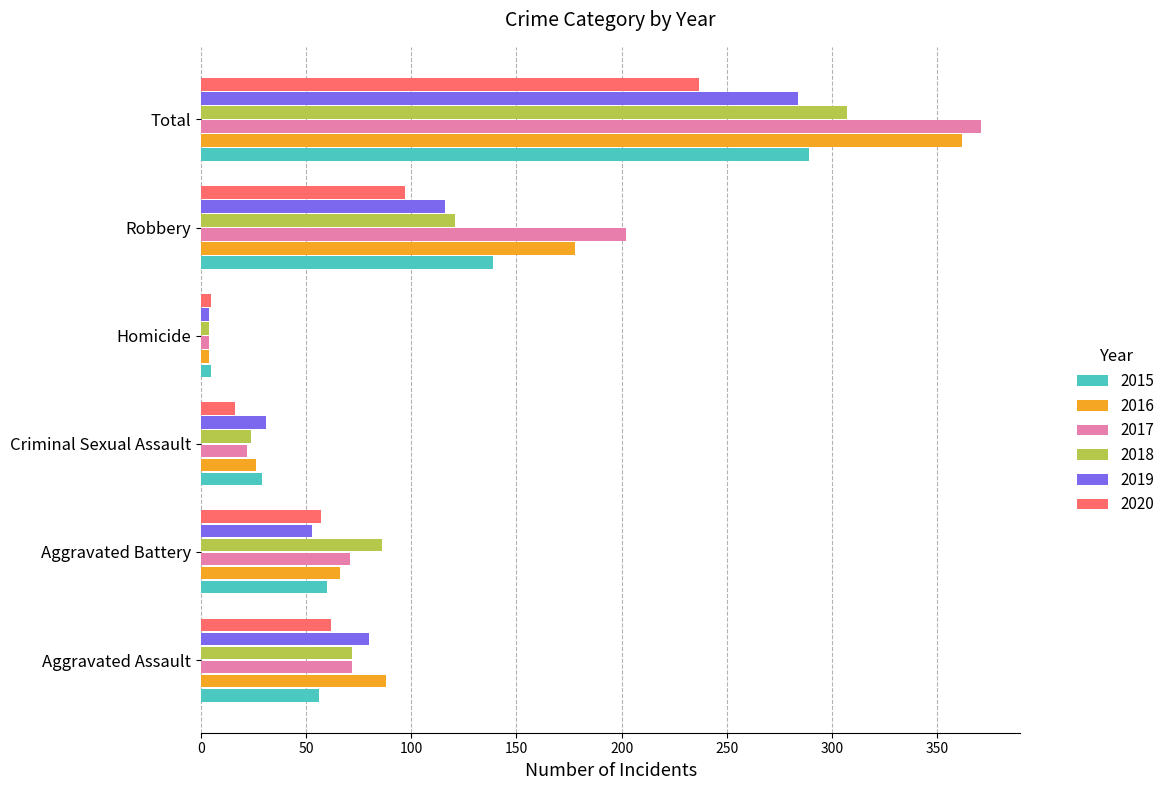

Which series has the largest range (max minus min)?

2017